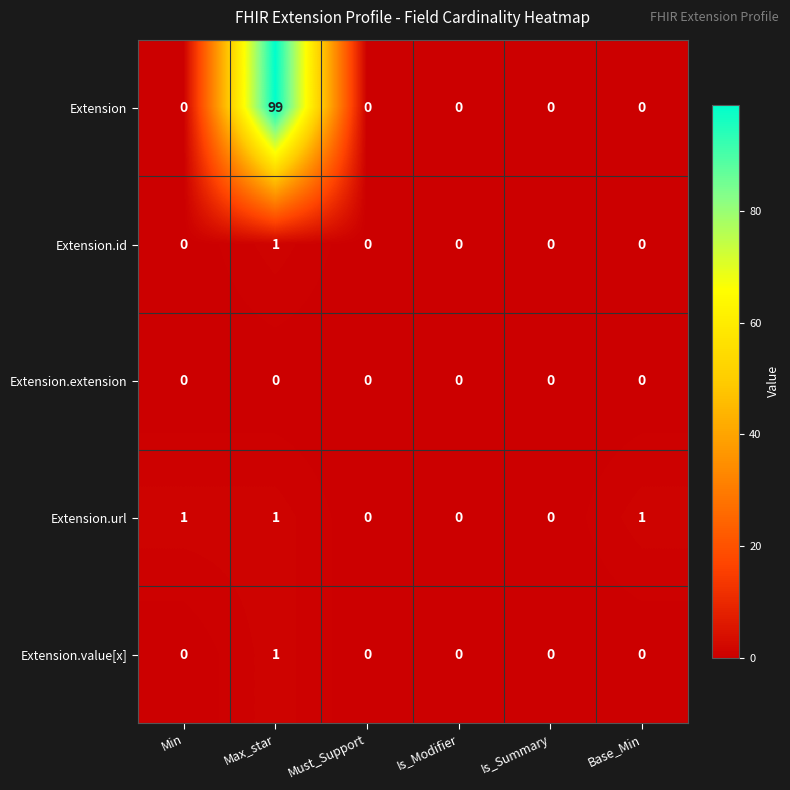

Reading right to left, list all the values displayed in this chart.

Extension: Base_Min=0	Is_Summary=0	Is_Modifier=0	Must_Support=0	Max_star=99	Min=0
Extension.id: Base_Min=0	Is_Summary=0	Is_Modifier=0	Must_Support=0	Max_star=1	Min=0
Extension.extension: Base_Min=0	Is_Summary=0	Is_Modifier=0	Must_Support=0	Max_star=0	Min=0
Extension.url: Base_Min=1	Is_Summary=0	Is_Modifier=0	Must_Support=0	Max_star=1	Min=1
Extension.value[x]: Base_Min=0	Is_Summary=0	Is_Modifier=0	Must_Support=0	Max_star=1	Min=0